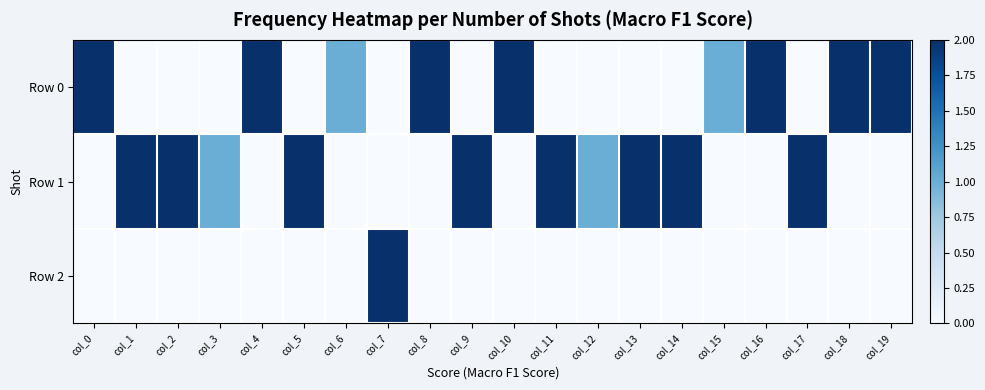

At how many categories does at least one series exceed 1?

16